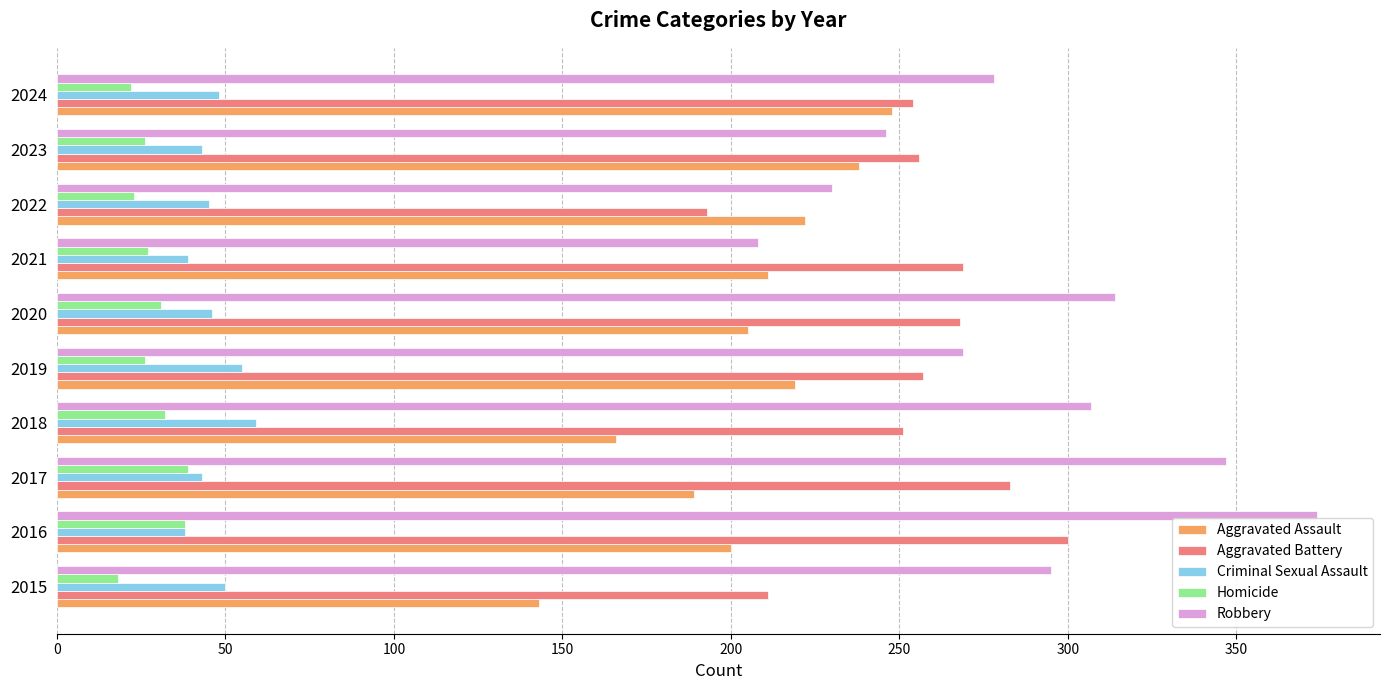

Which series has the widest spread of values?

Robbery